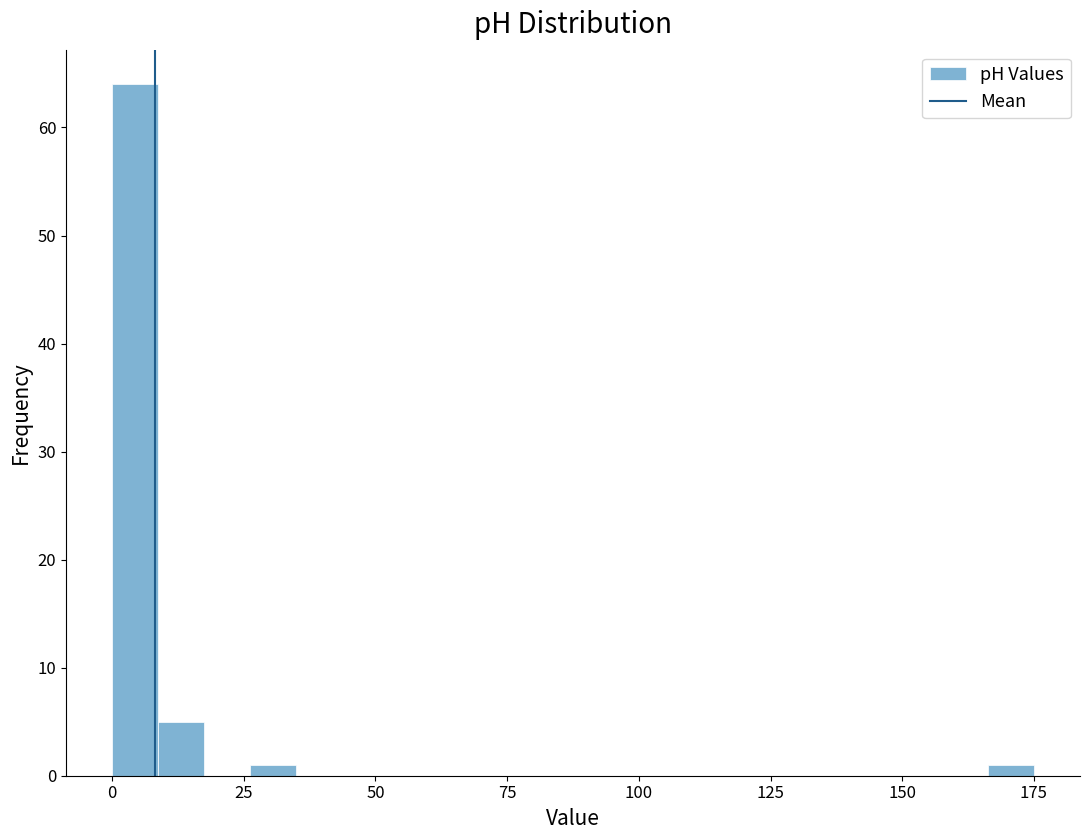

Around what value on the x-axis is the tallest bar? Give the approximate position of its centre, as read against the axis.

5